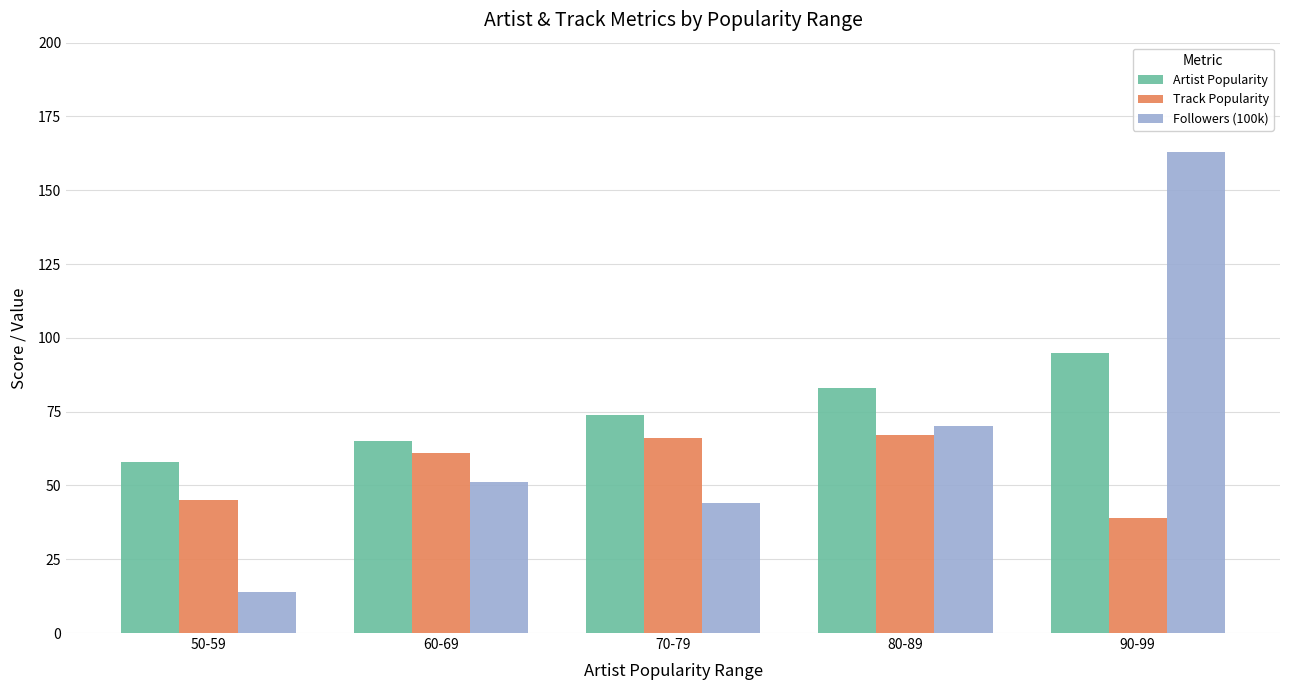

The Followers (100k) series shows 163 at 90-99. True or false?

True